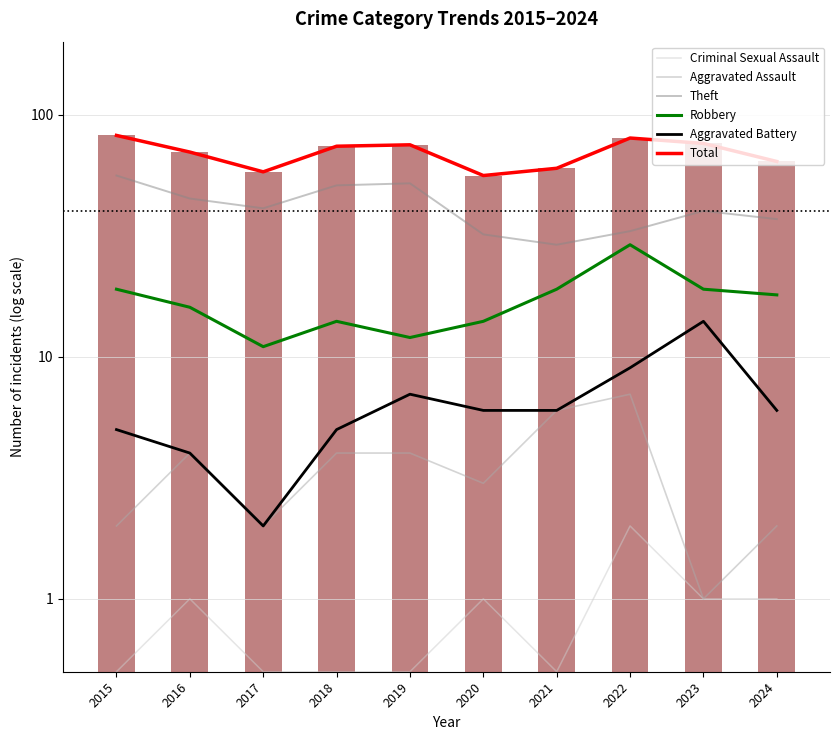

What are all the series names shown in the legend?

Criminal Sexual Assault, Aggravated Assault, Theft, Robbery, Aggravated Battery, Total